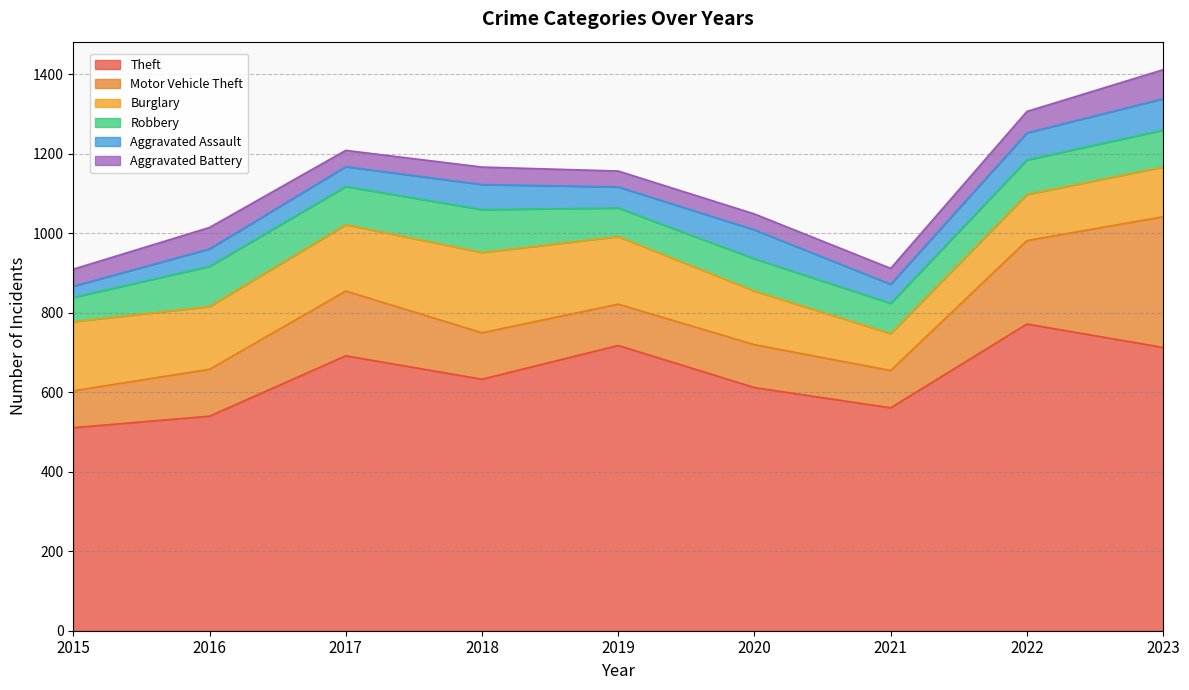

True or false: Robbery and Aggravated Assault cross at least once.

False